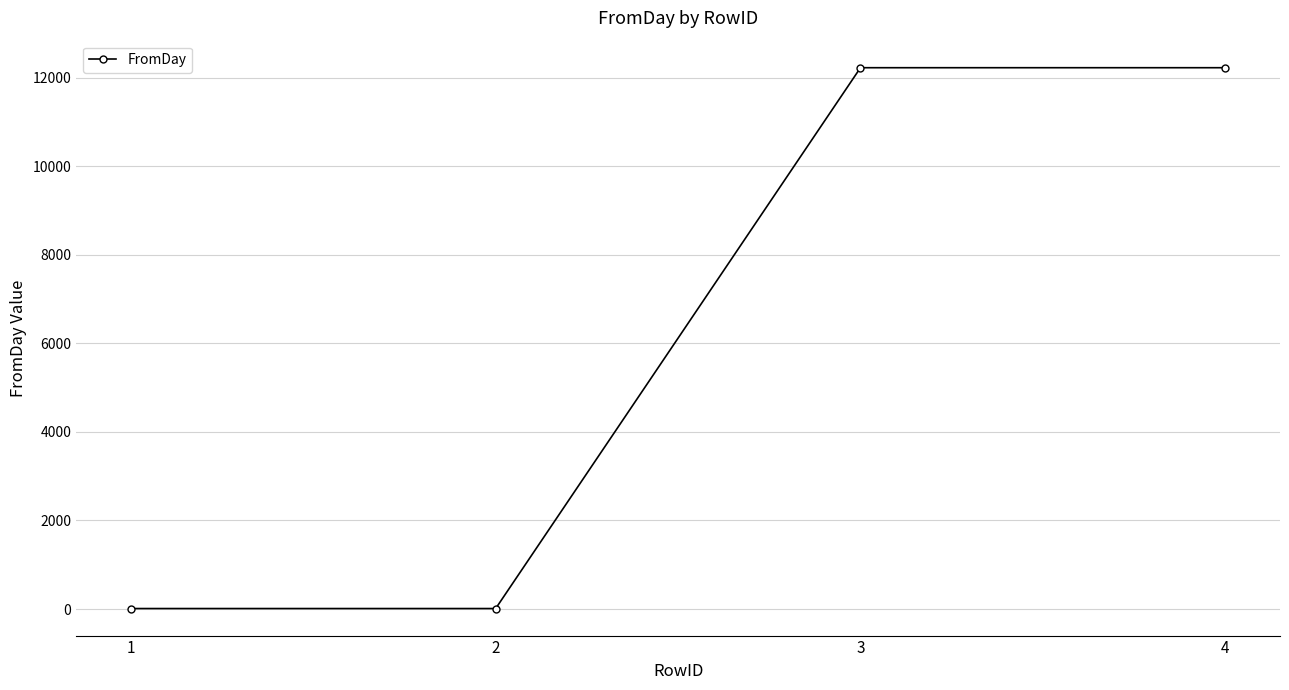

Reading left to right, transcribe all the data shown in this chart.

1=12	2=12	3=12222	4=12222